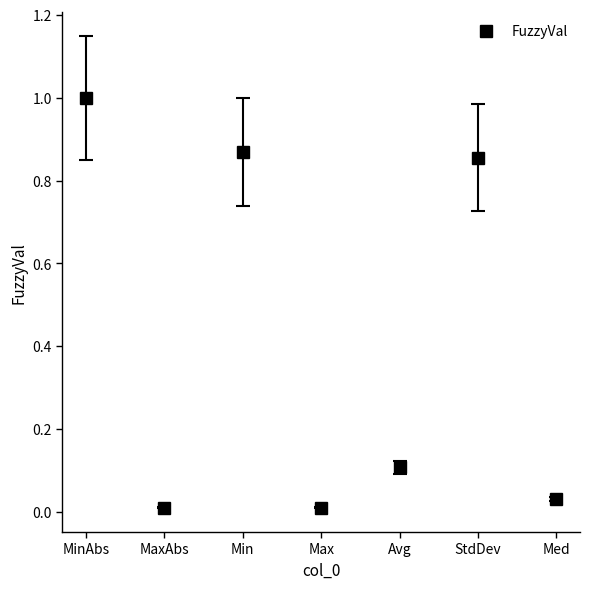

True or false: the data shows 0.2 at Avg.

False